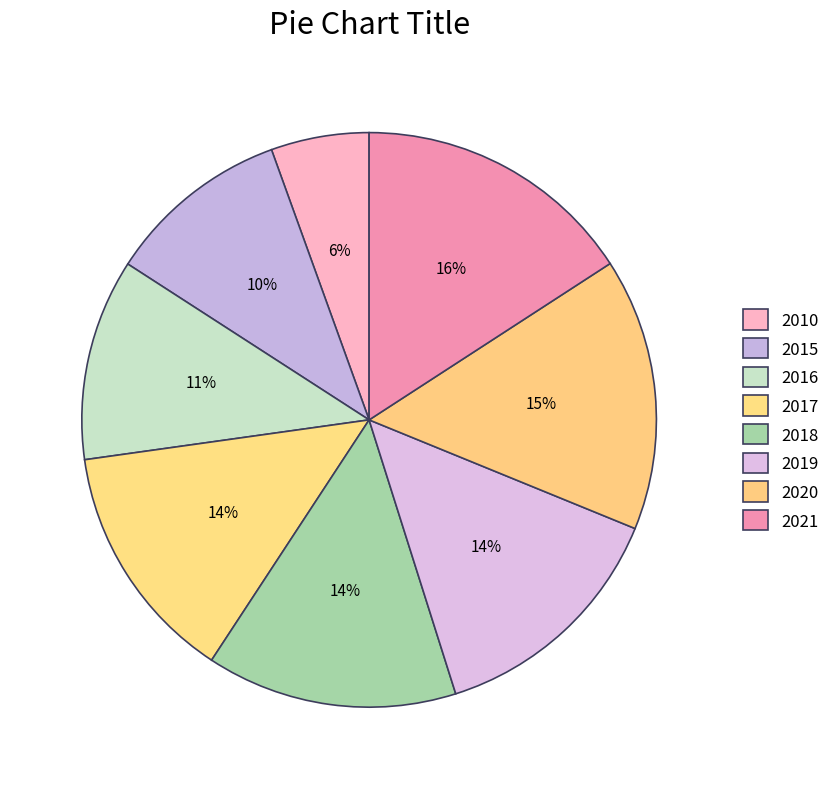

True or false: 2016 accounts for 2% of the total.

False